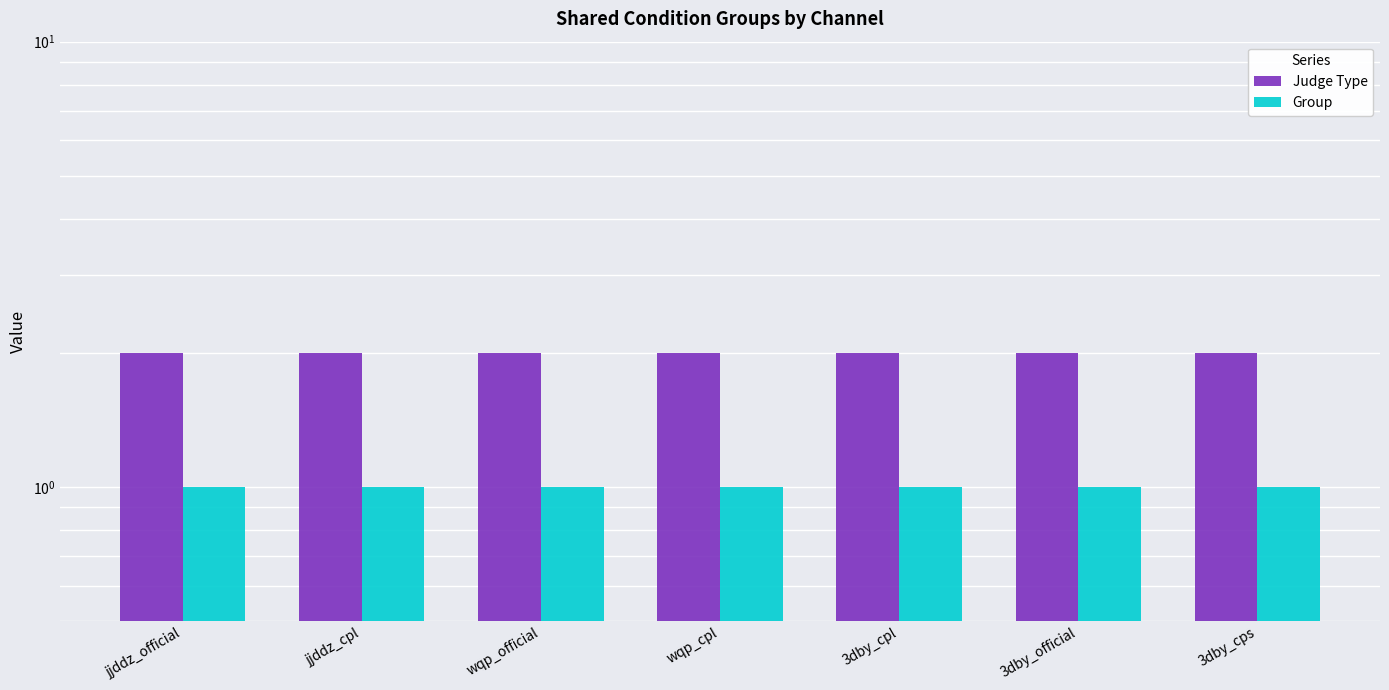

Which series has the largest total across all categories?

Judge Type